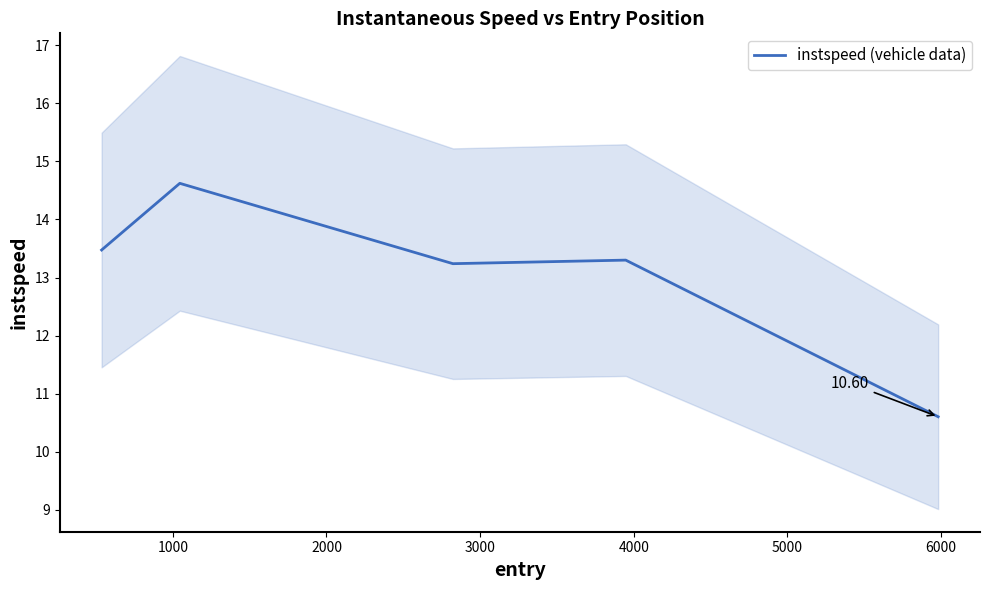

What is the value of the 3rd point from the left?

13.2